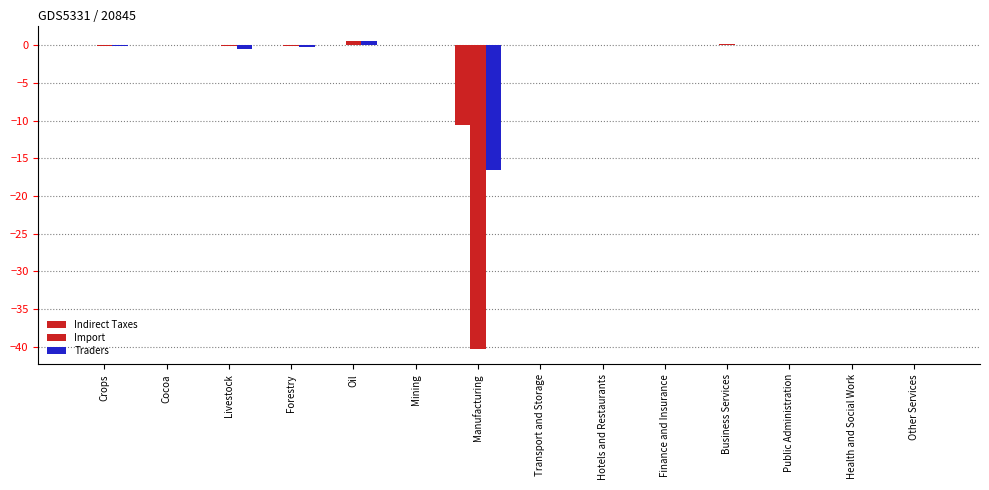

Between Cocoa and Business Services, which series saw the biggest shift?

Import